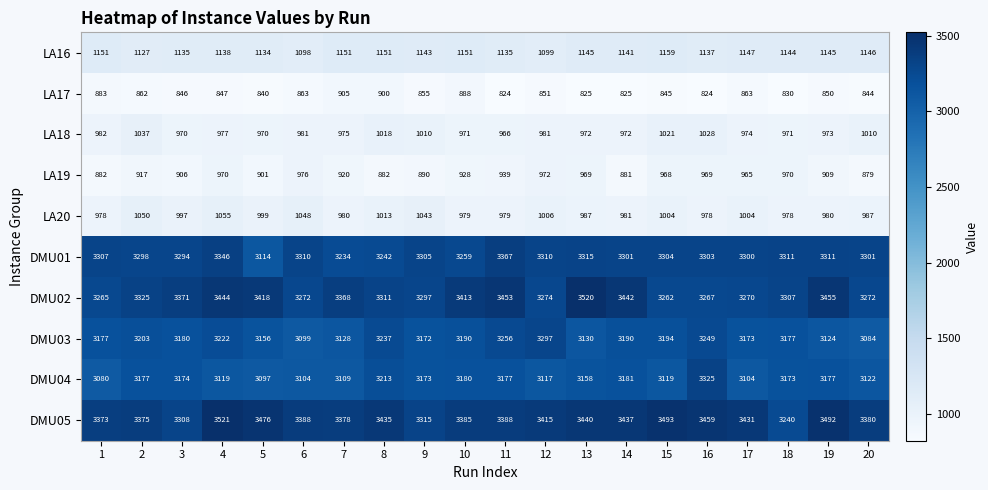

What is the average value of the LA18 series?

988